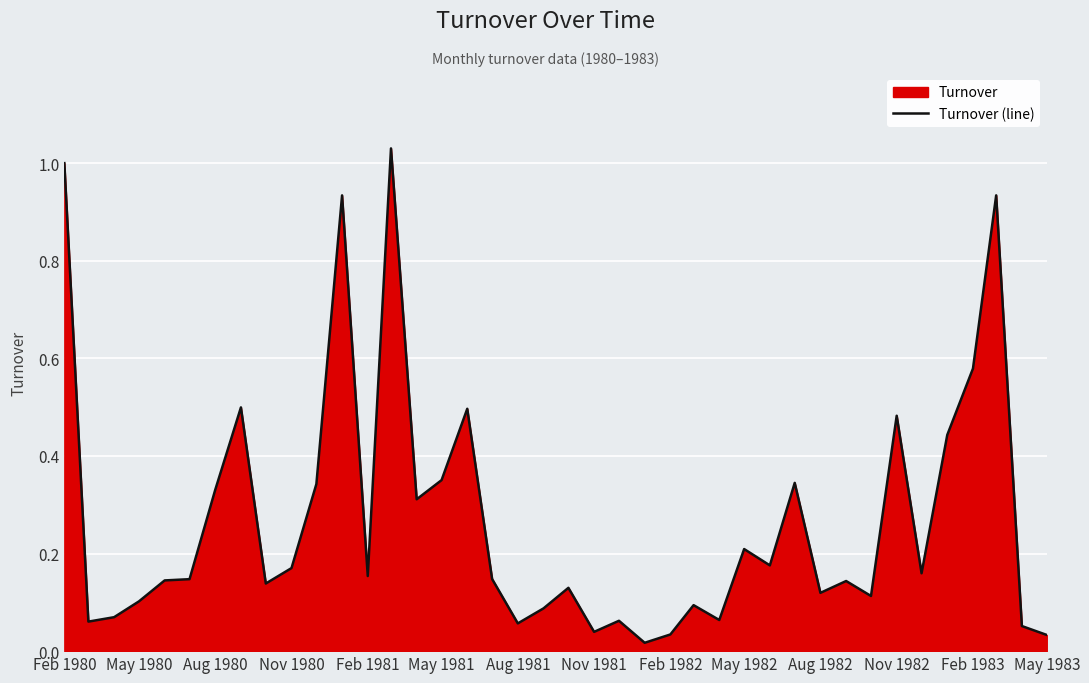

Is it true that the value at Nov 1981 is 0.0?

True